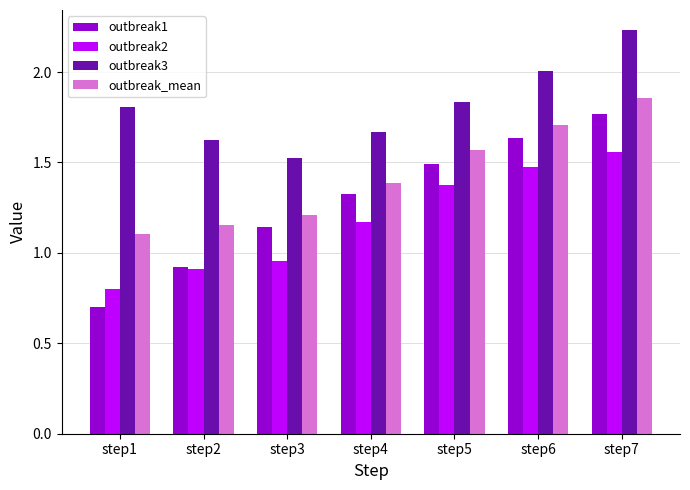

What is the difference between the second highest and second lowest values in the outbreak2 series?

0.6